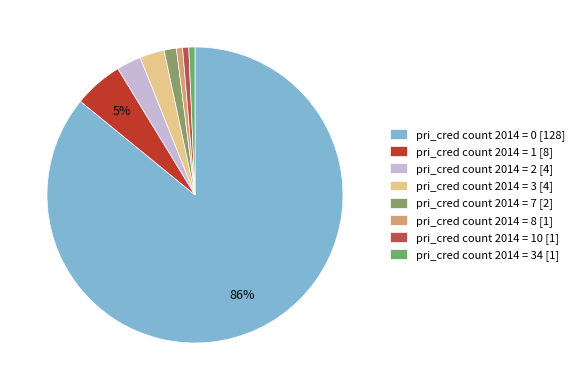

How many segments does this pie chart have?

8